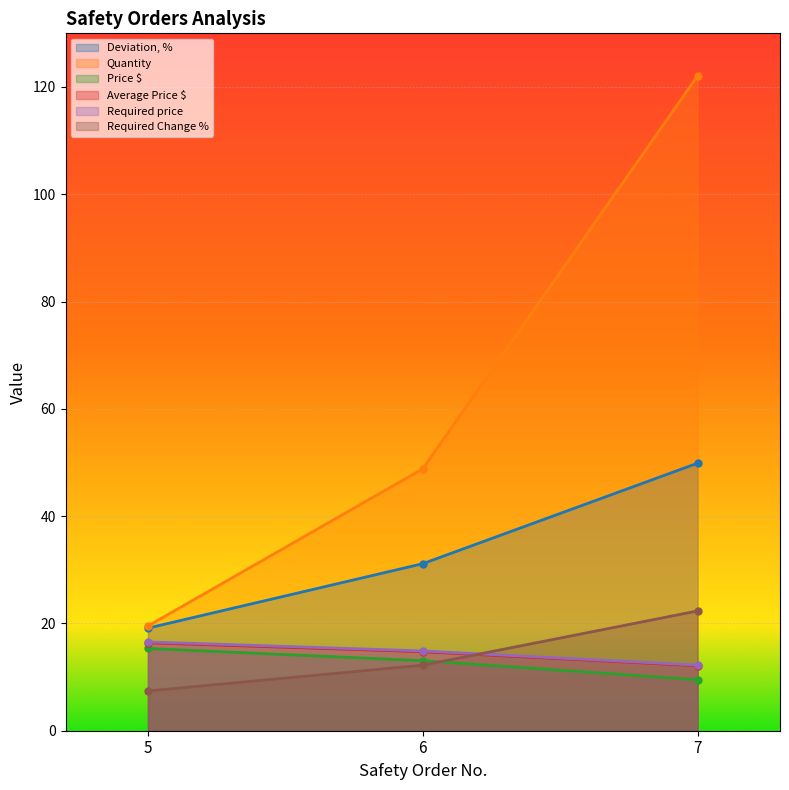

List the labels in order of Quantity value, largest first.

7, 6, 5